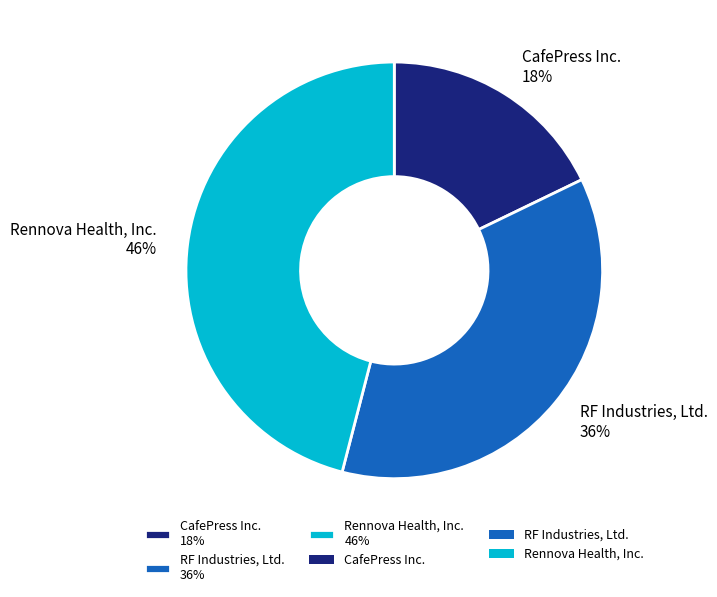

What is the largest slice in the pie chart?

Rennova Health, Inc.